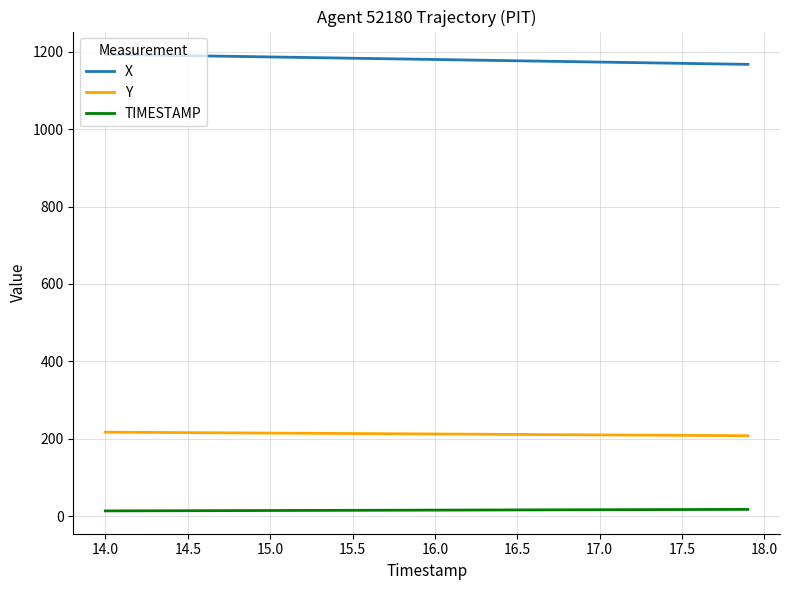

At how many categories does at least one series exceed 520?

40